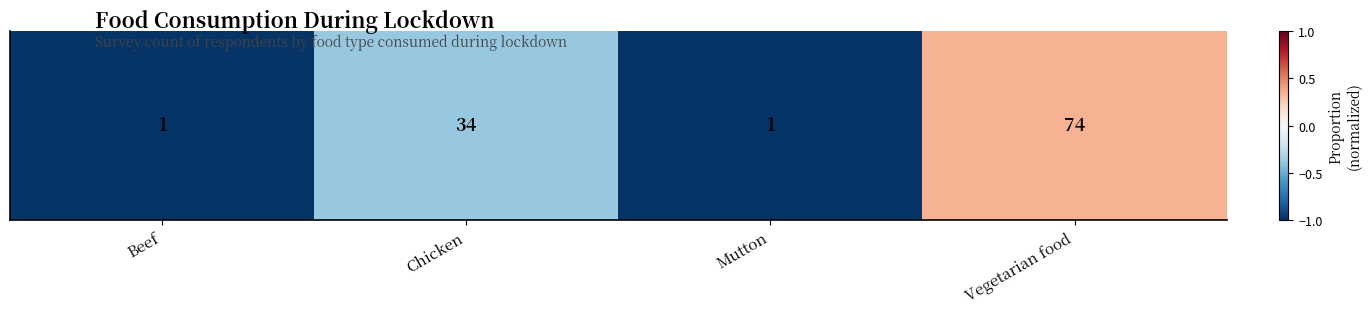

At which category does the chart reach its peak across all series?

Vegetarian food